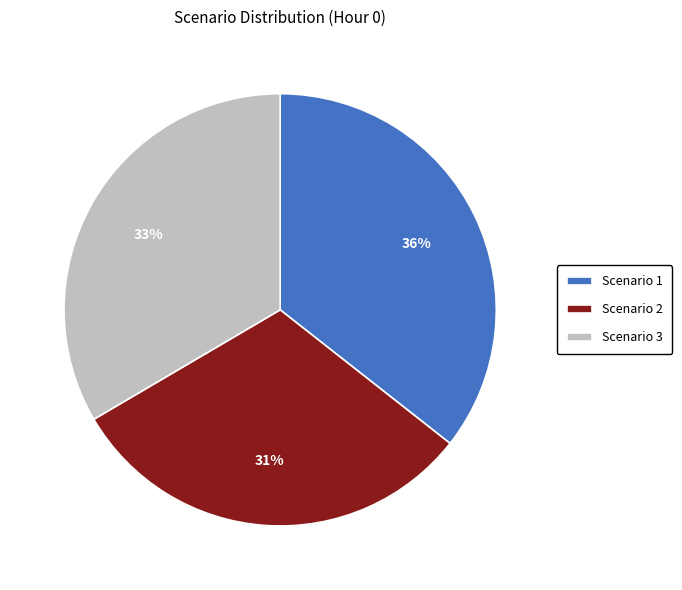

True or false: Scenario 1 accounts for 36% of the total.

True